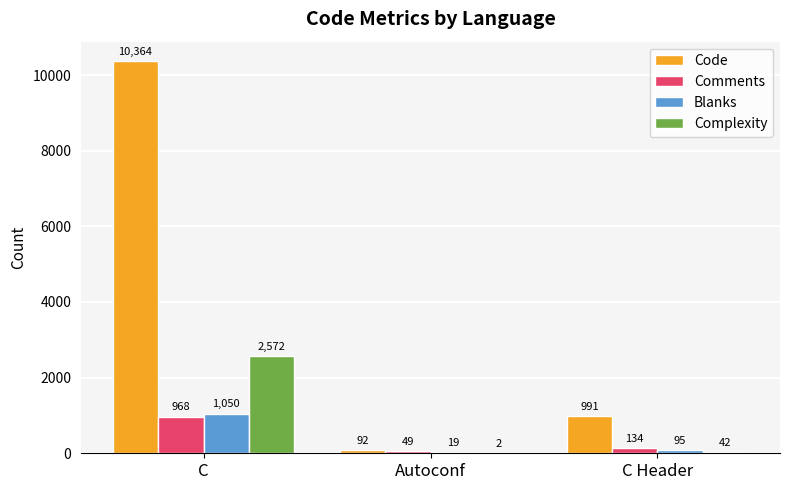

Reading right to left, list all the values displayed in this chart.

Code: 991	92	10364
Comments: 134	49	968
Blanks: 95	19	1050
Complexity: 42	2	2572